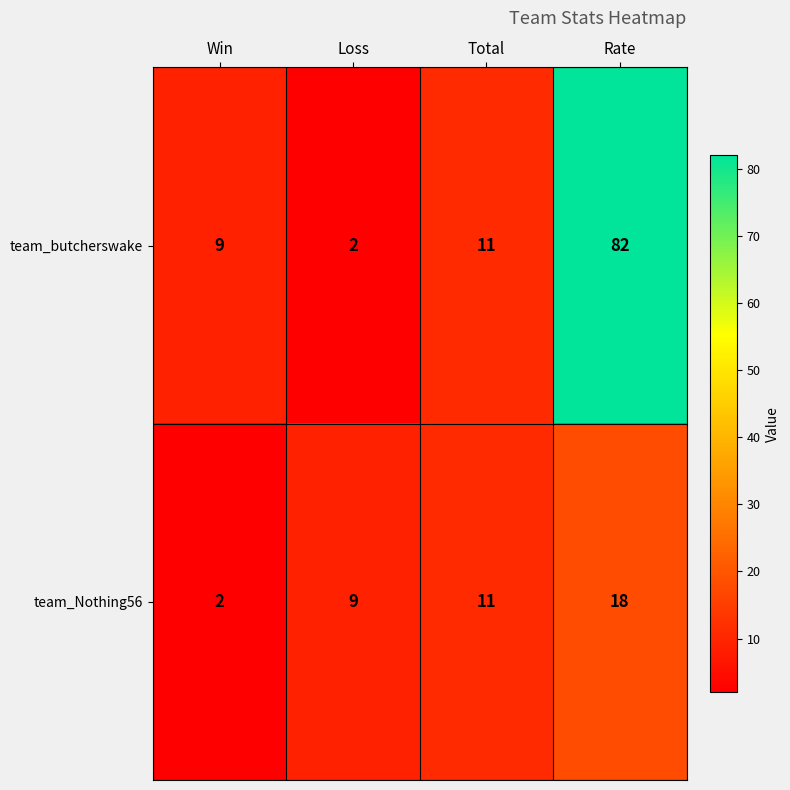

List the series in order of their overall mean, lowest first.

team_Nothing56, team_butcherswake